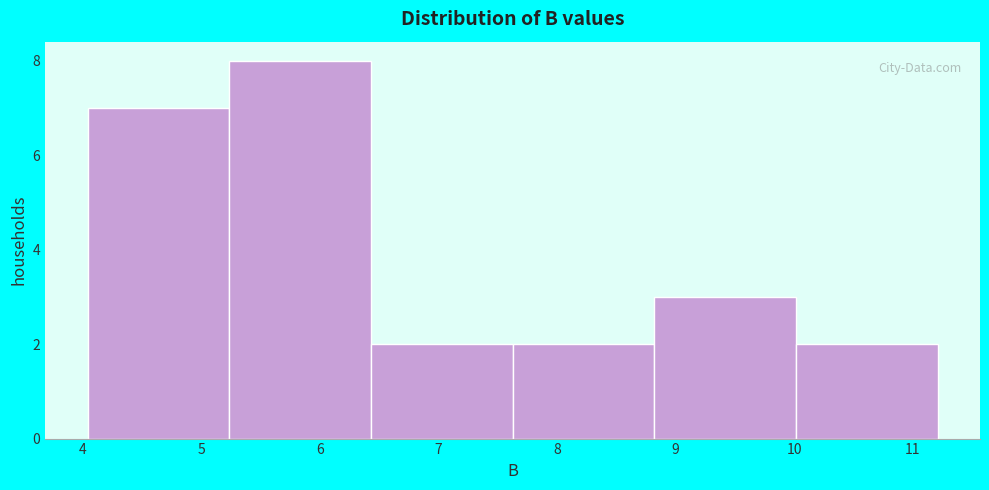

Reading left to right, list every bar in this chart as the range it spans on the x-axis followed by its height. Neither the bar edges nor the heights are printed on the chart, so give them approximately, as read against the axes.

4.0 to 5.2: 7
5.2 to 6.4: 8
6.4 to 7.6: 2
7.6 to 8.8: 2
8.8 to 10.0: 3
10.0 to 11.2: 2